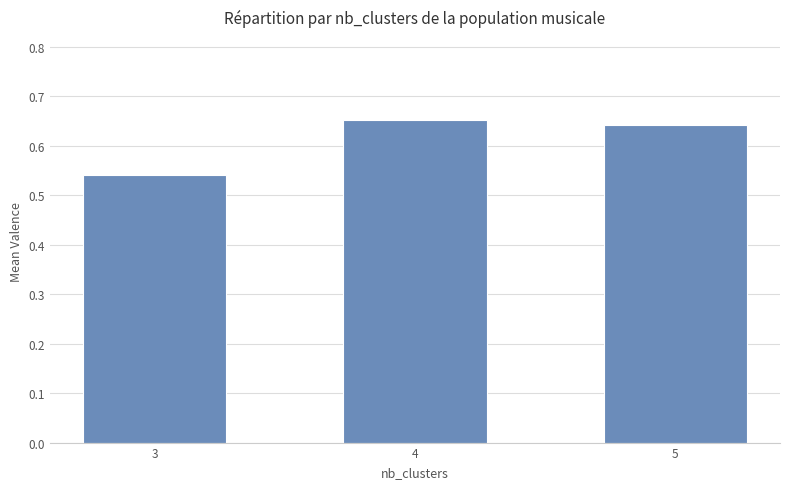

Which category has the lowest value across all series?

3